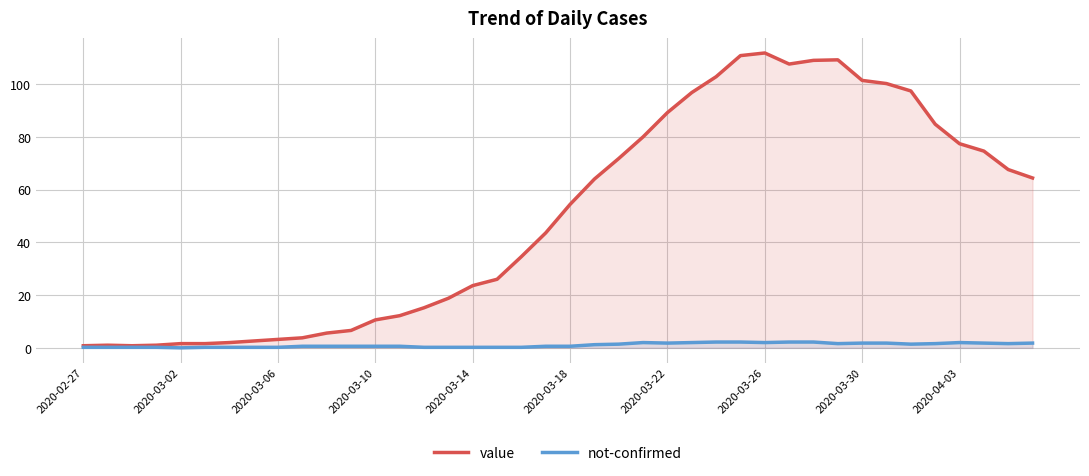

What is the total value across all series at 22?

73.2